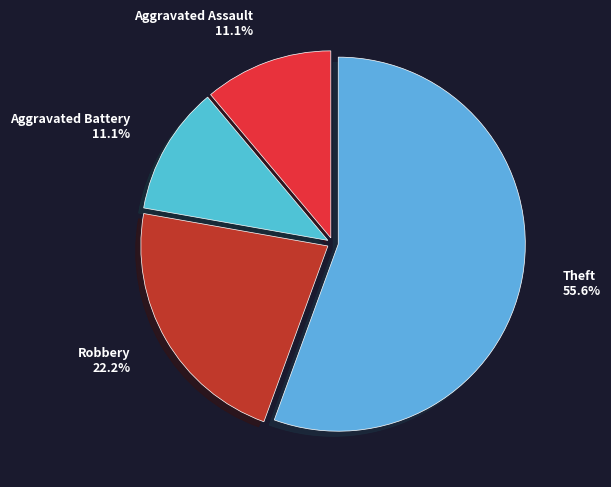

Do Aggravated Battery and Aggravated Assault together represent more than half of the pie?

No